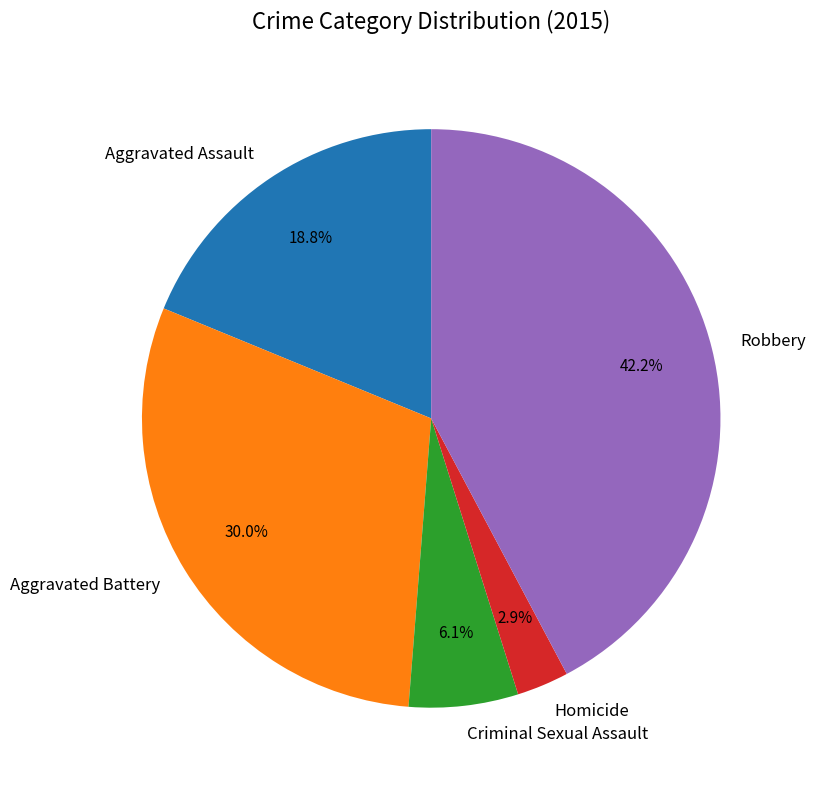

Which category has the biggest portion of the pie?

Robbery